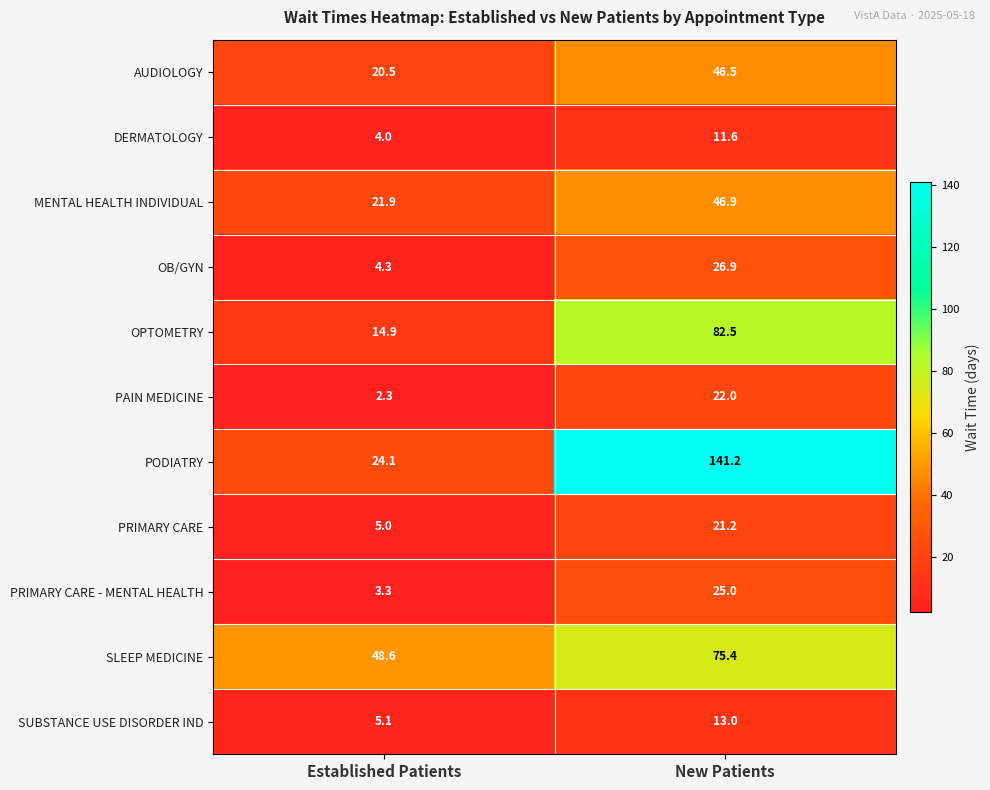

What is the difference between the SLEEP MEDICINE values at New Patients and Established Patients?

26.8